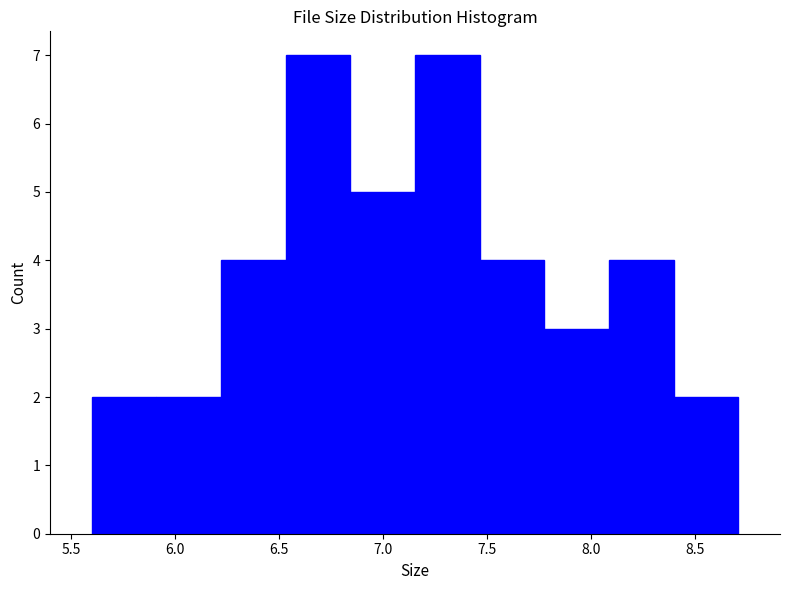

What is the height of the bar covering 6.85 to 7.15 on the x-axis? Neither the bar edges nor the heights are printed on the chart, so give them approximately, as read against the axes.

5